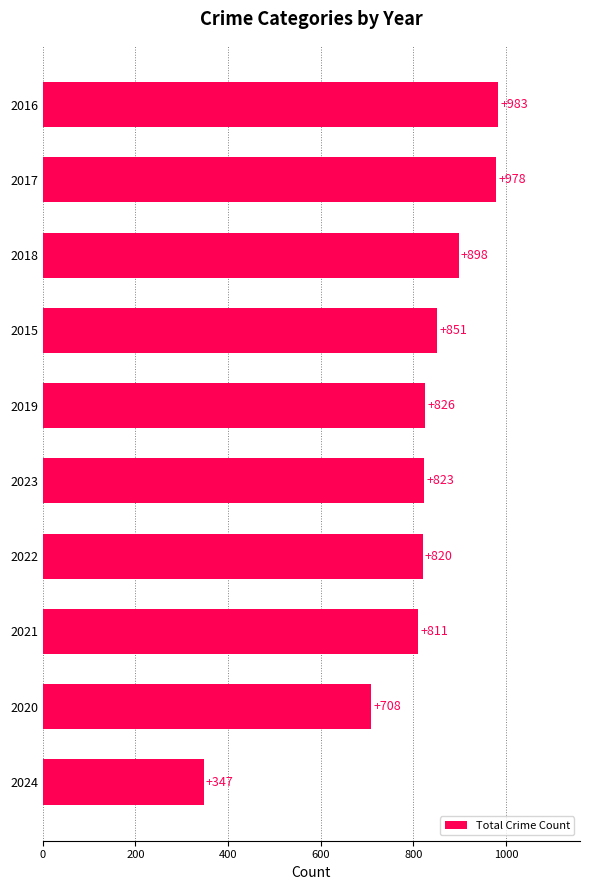

What is the sum of all values?

8045